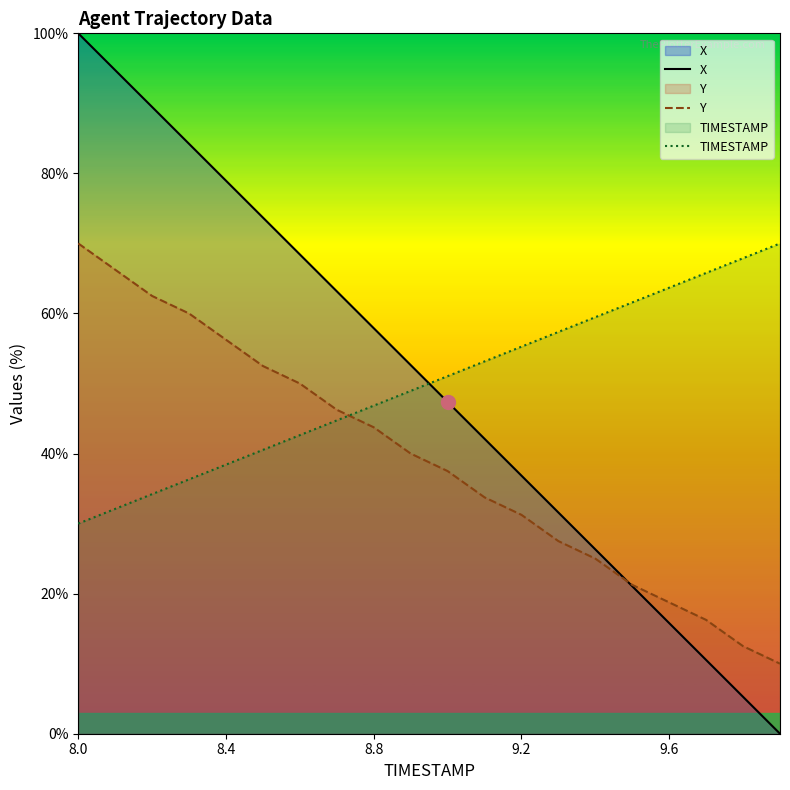

What is the average value of the Y series?

39.1